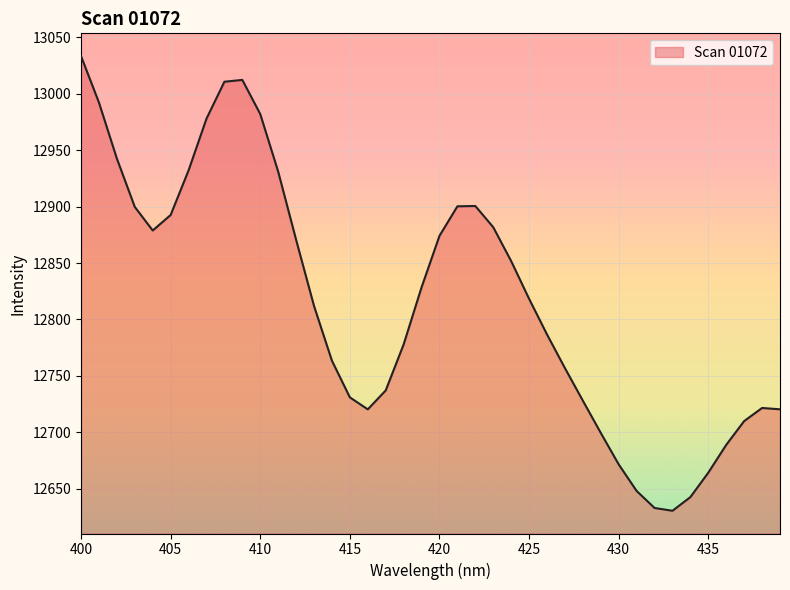

What is the maximum value shown in the chart?

13033.3